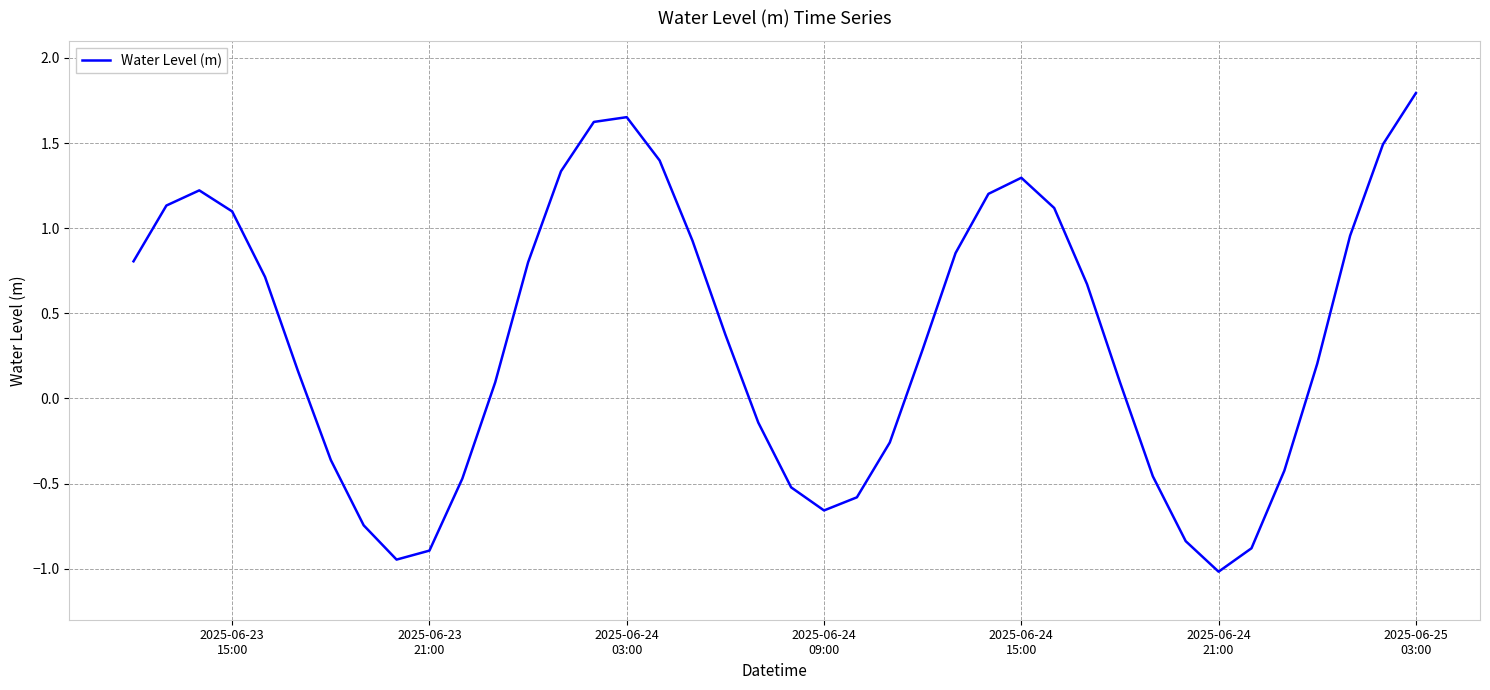

What is the greatest value displayed?

1.8